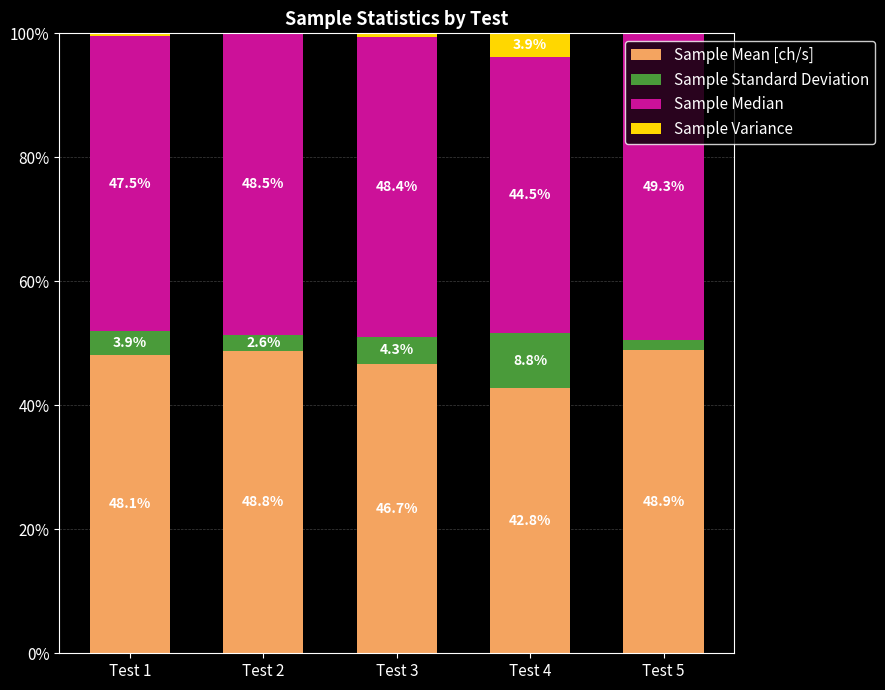

What is the total value across all series at Test 2?

100.0